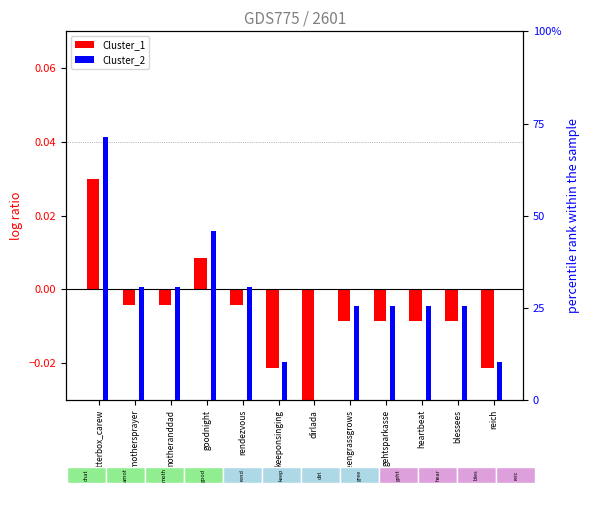

Rank the series by their average value, from lowest to highest.

Cluster_1, Cluster_2